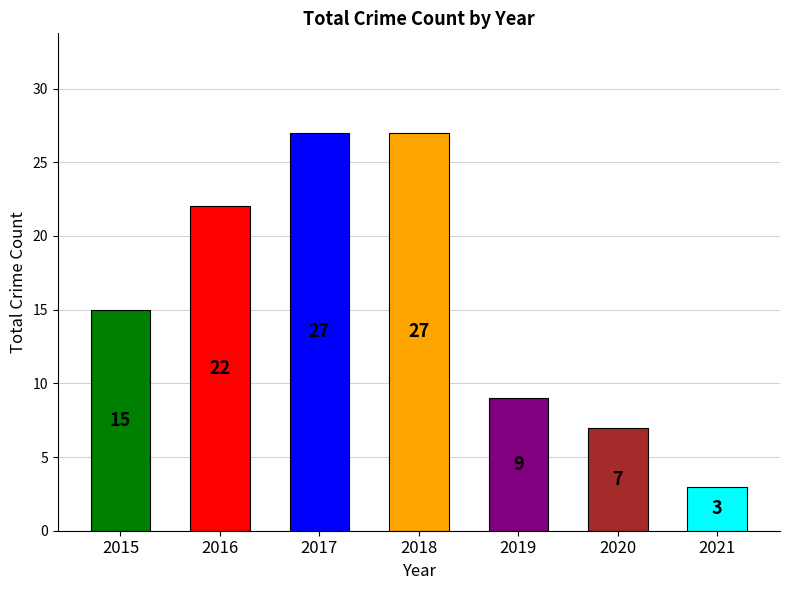

How many distinct data groups are displayed?

1